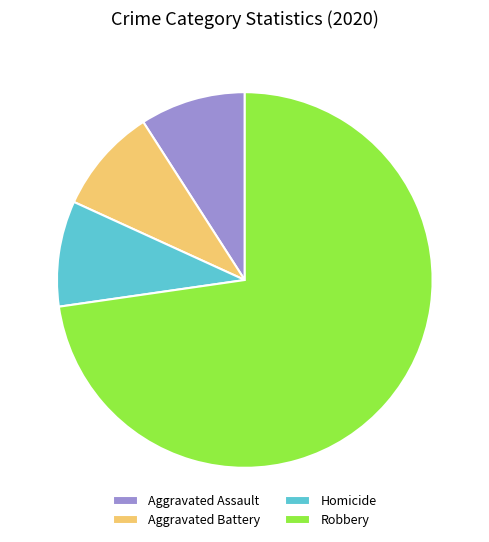

Approximately how many times larger is the value at Homicide compared to Aggravated Assault?

1.0